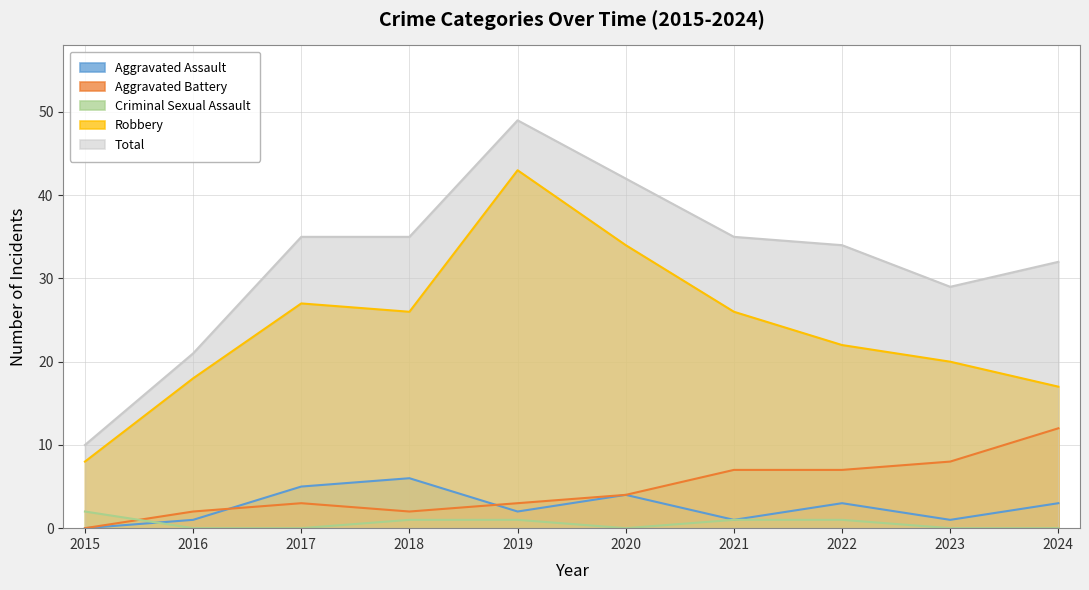

How many lines are shown in the chart?

5